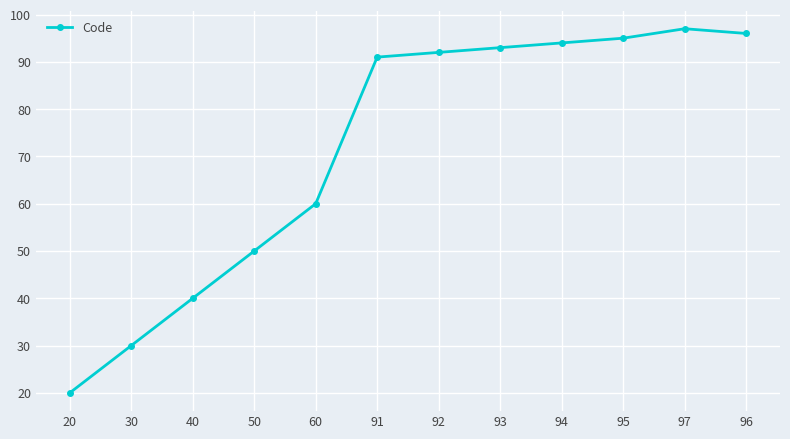

What is the minimum value shown in the chart?

20